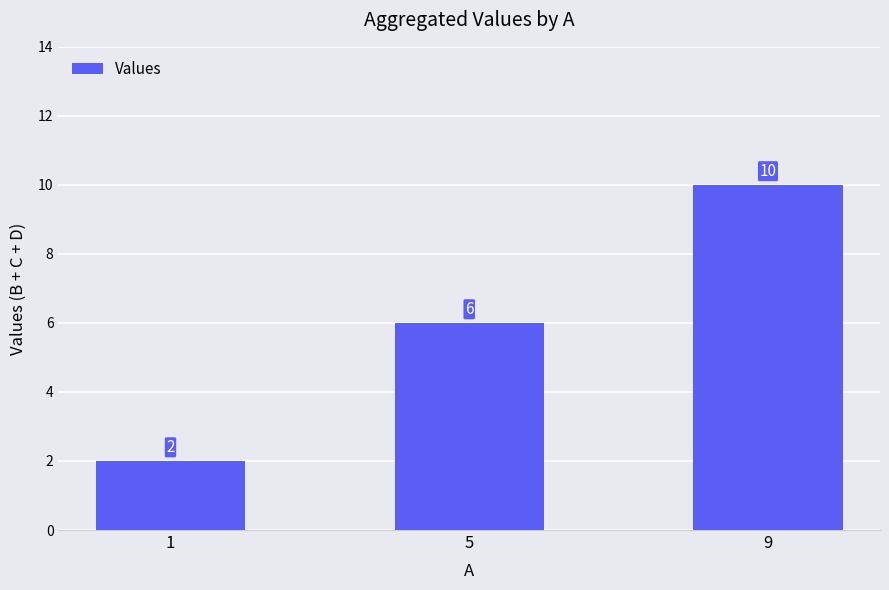

Rank the categories by value from highest to lowest.

9, 5, 1